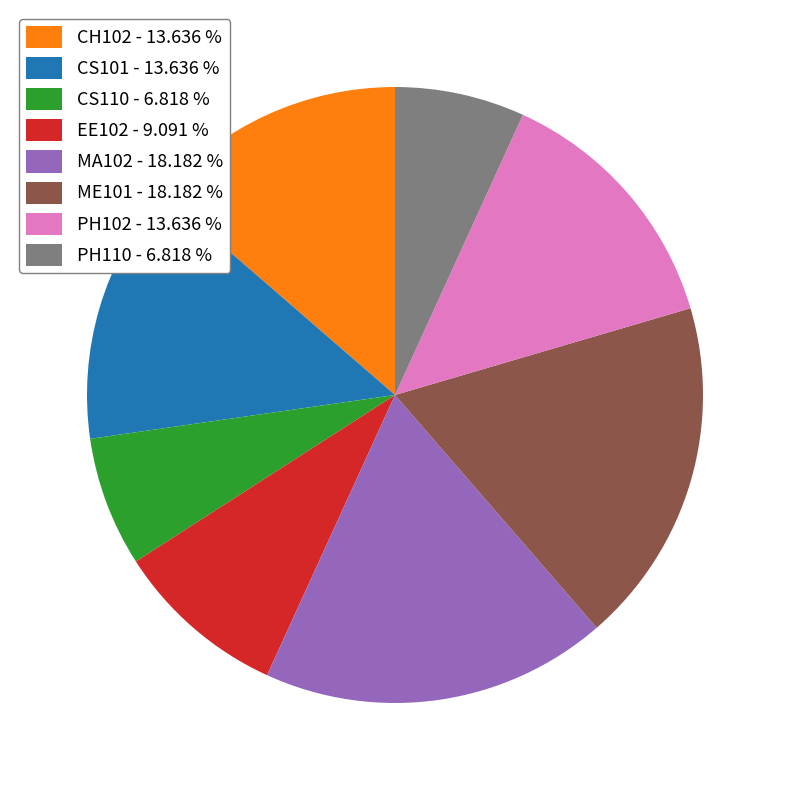

Is the sum of CH102 - 13.636 % and EE102 - 9.091 % greater than half?

No